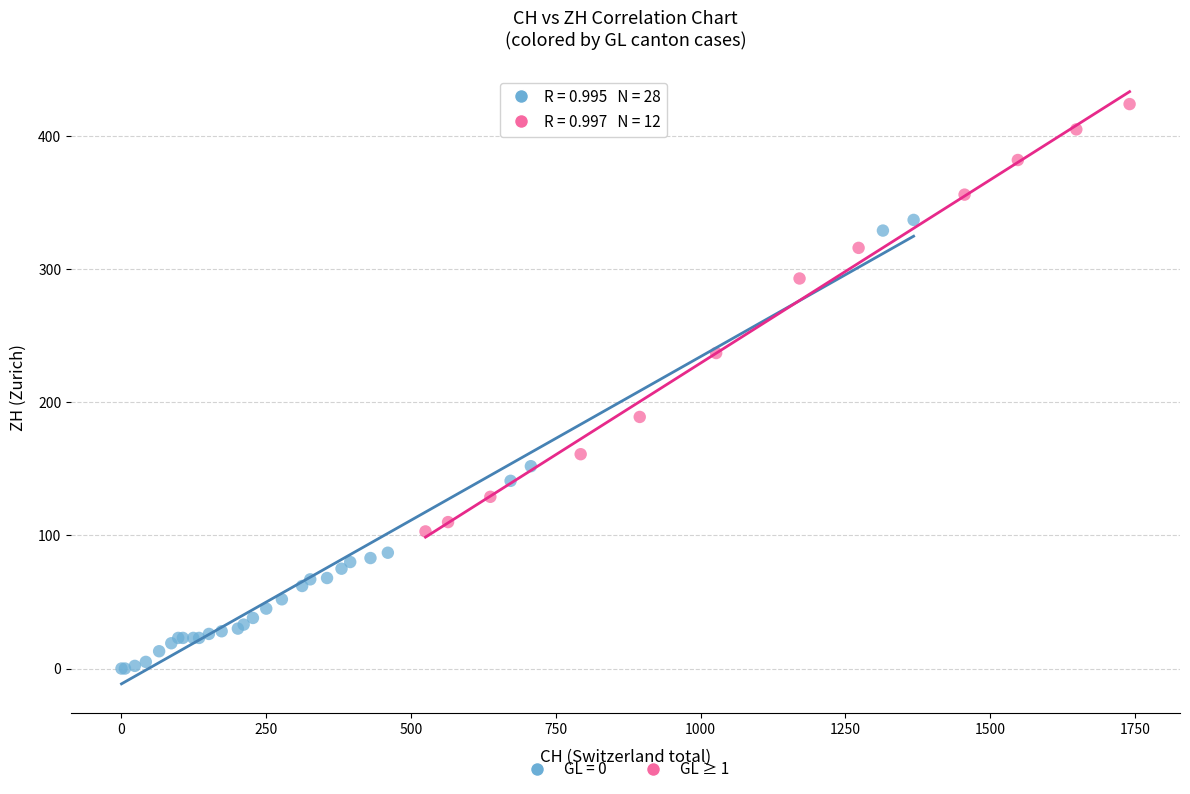

Which series reaches the minimum Y coordinate?

GL = 0